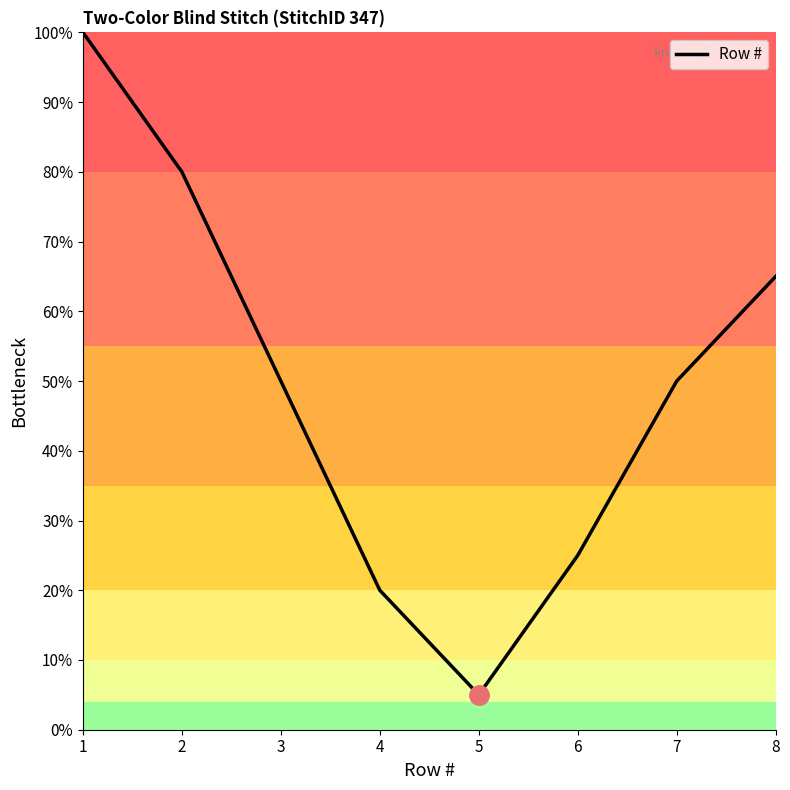

Reading right to left, transcribe all the data shown in this chart.

65	50	25	5	20	50	80	100